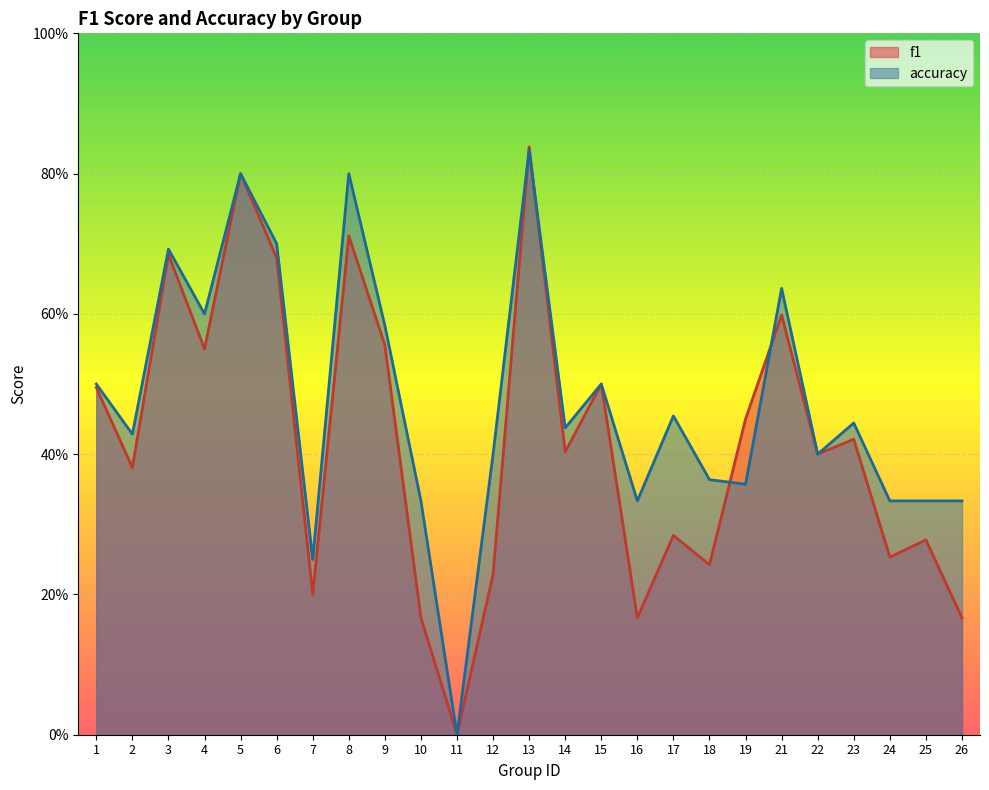

What is the sum of all accuracy values?

11.8